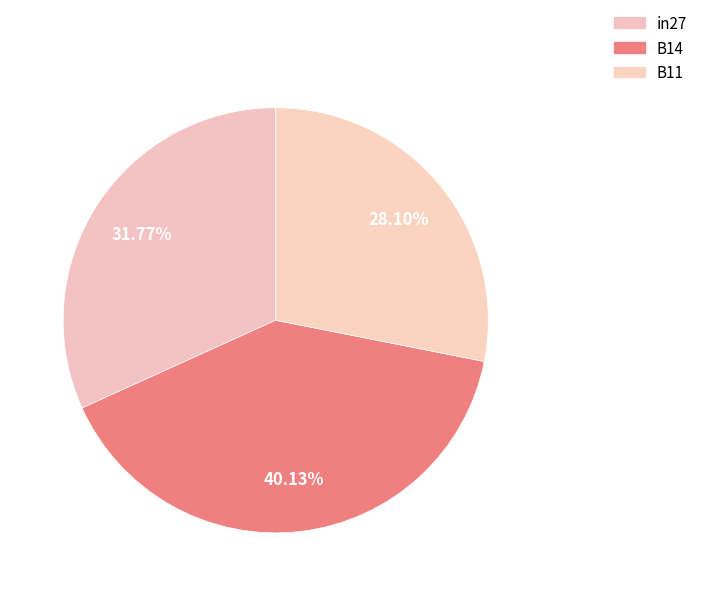

Is there a majority slice in this chart?

No